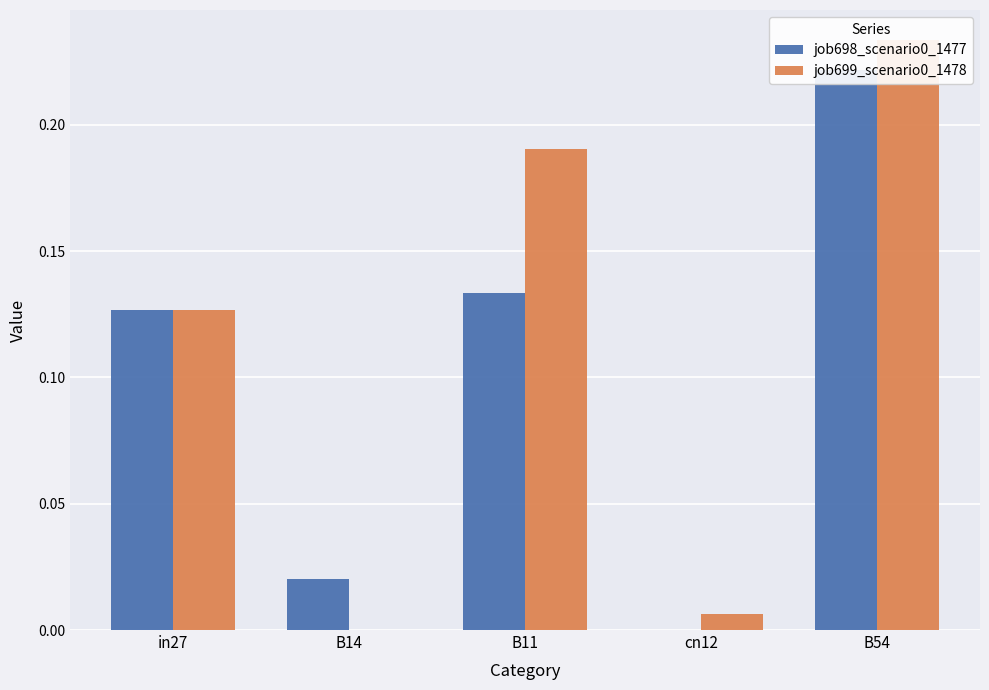

Is the value of job698_scenario0_1477 at in27 greater than the value of job699_scenario0_1478 at B11?

No